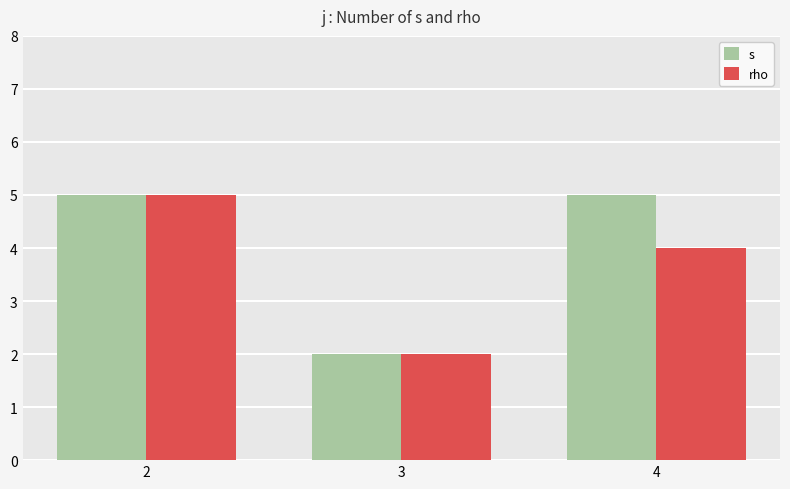

Is the value of rho at 4 greater than the value of s at 4?

No